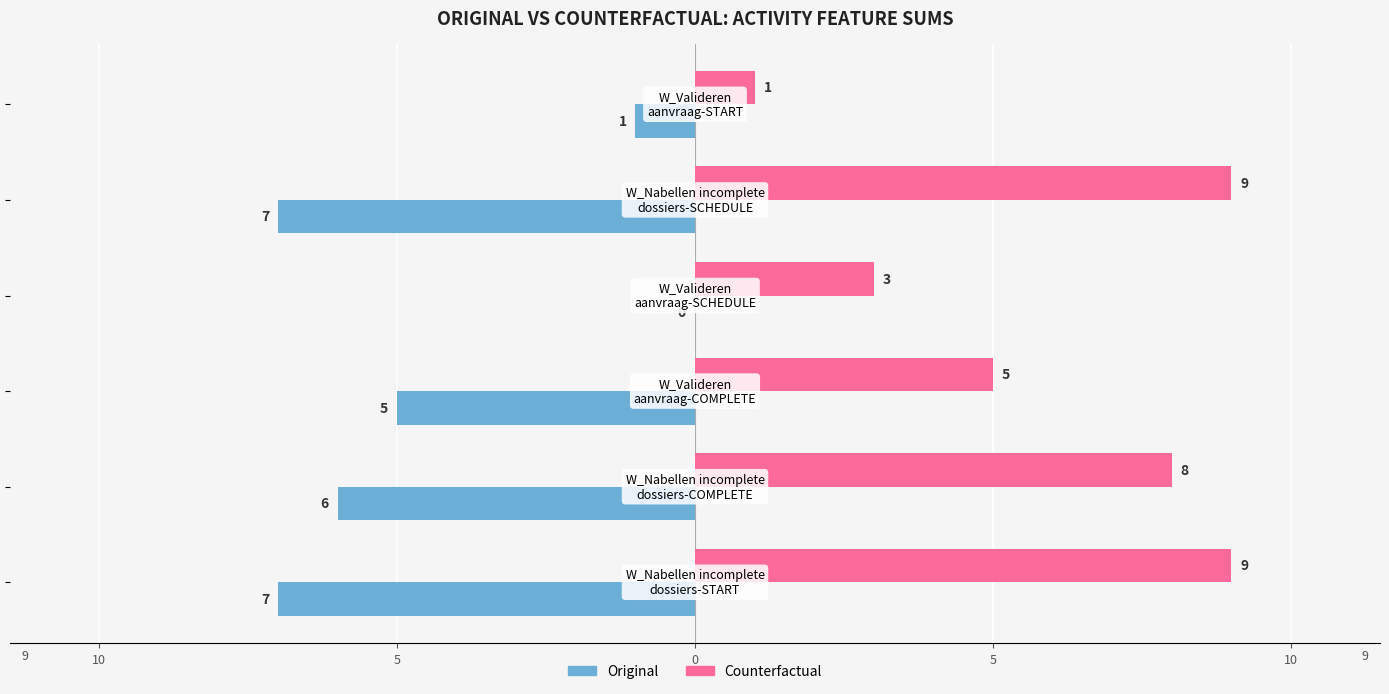

Which series has the largest total across all categories?

Counterfactual